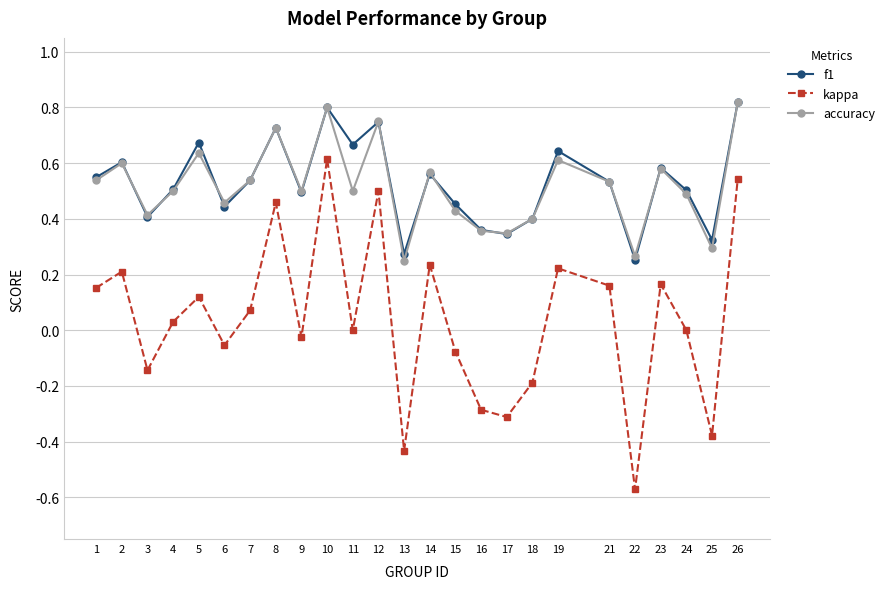

How many lines are shown in the chart?

3